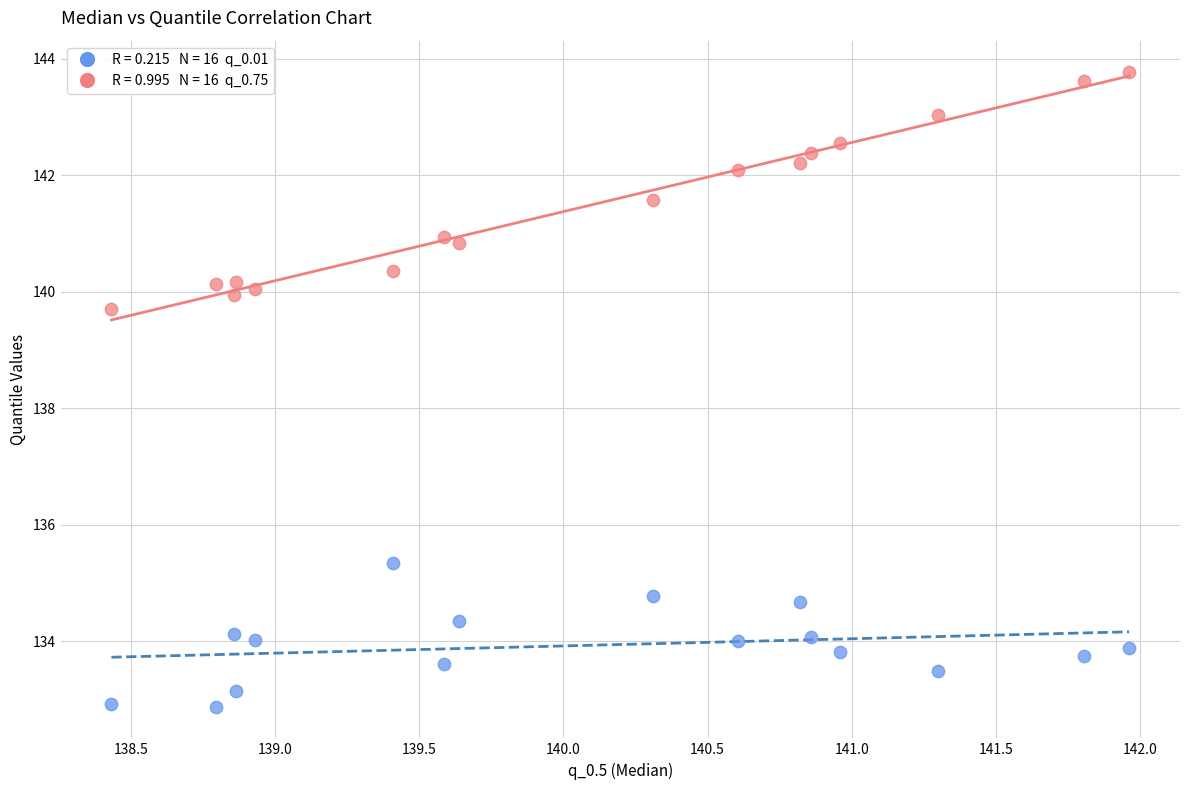

Across all data points, what is the range of X values (max minus min)?

3.5